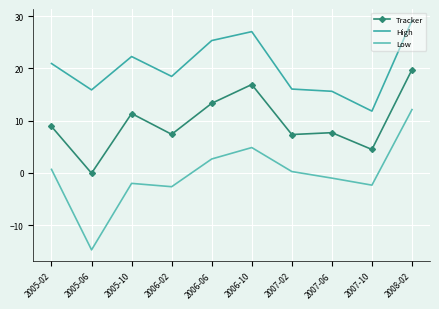

Which series has the widest spread of values?

Low